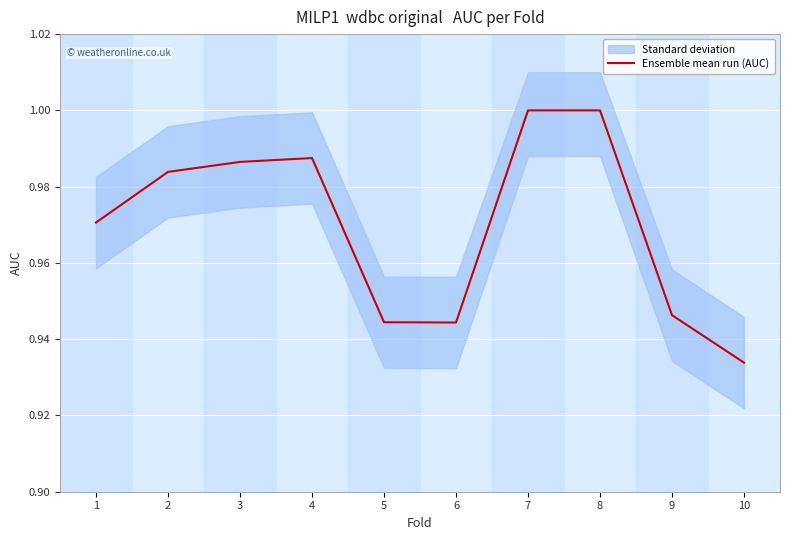

Is it true that the value at 4 is 0.5?

False